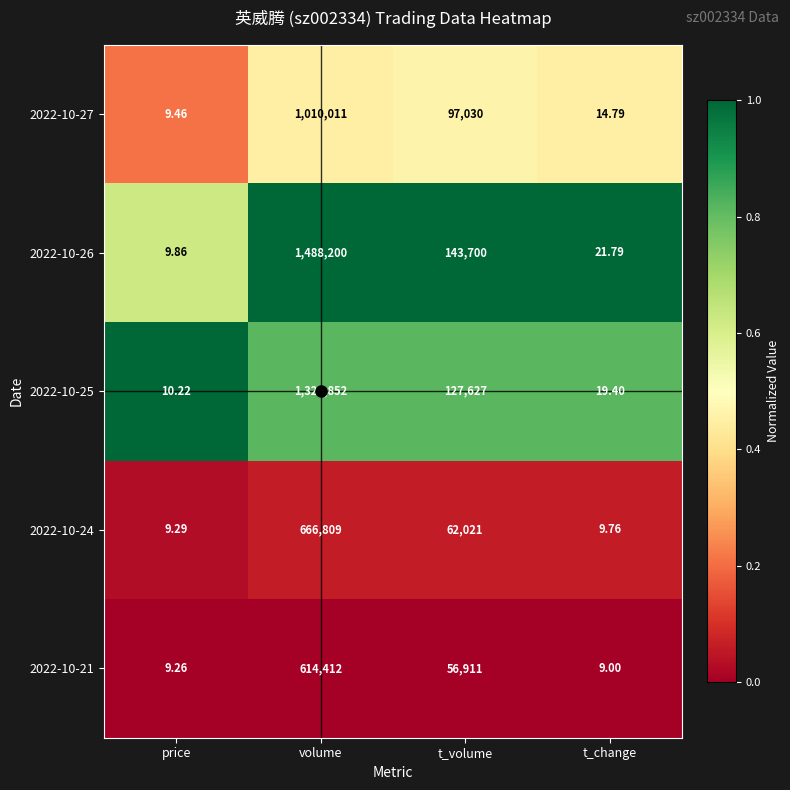

Which category has the highest value in the 2022-10-27 series?

volume